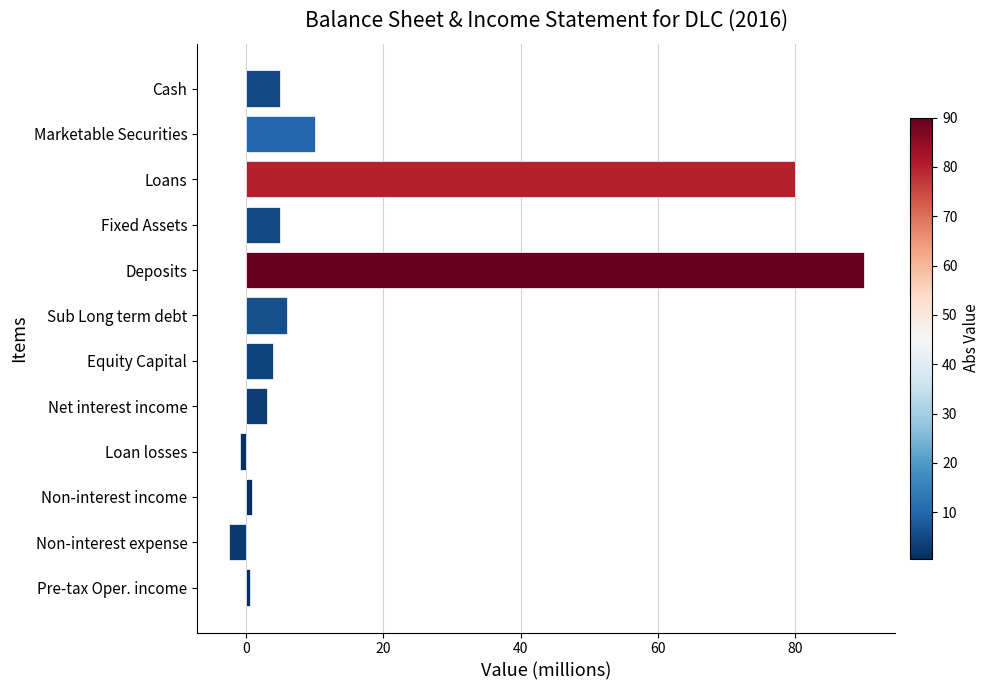

How many categories are shown in the chart?

12